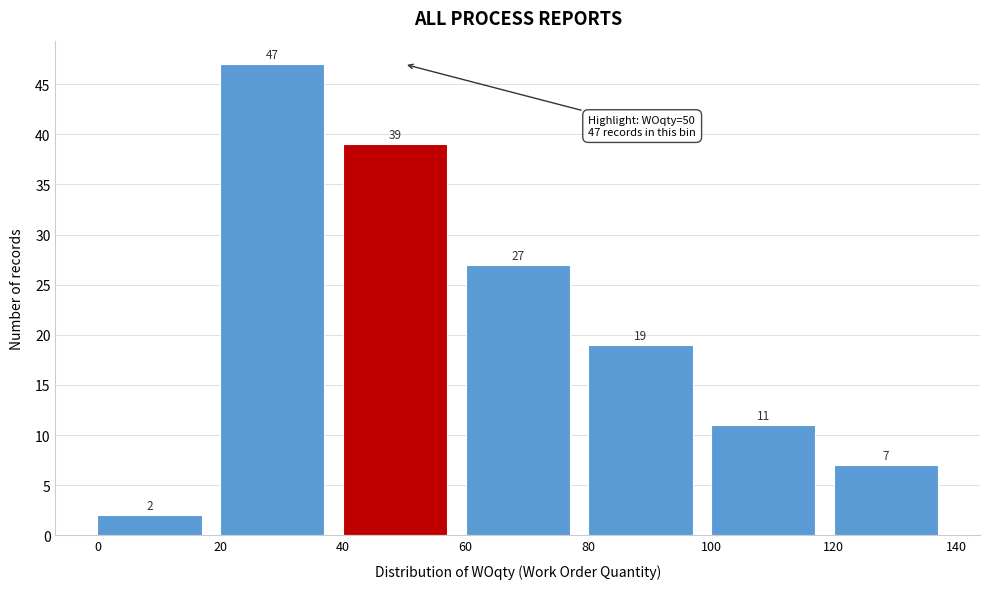

How tall is the bar that spans 60 to 80 on the x-axis?

27